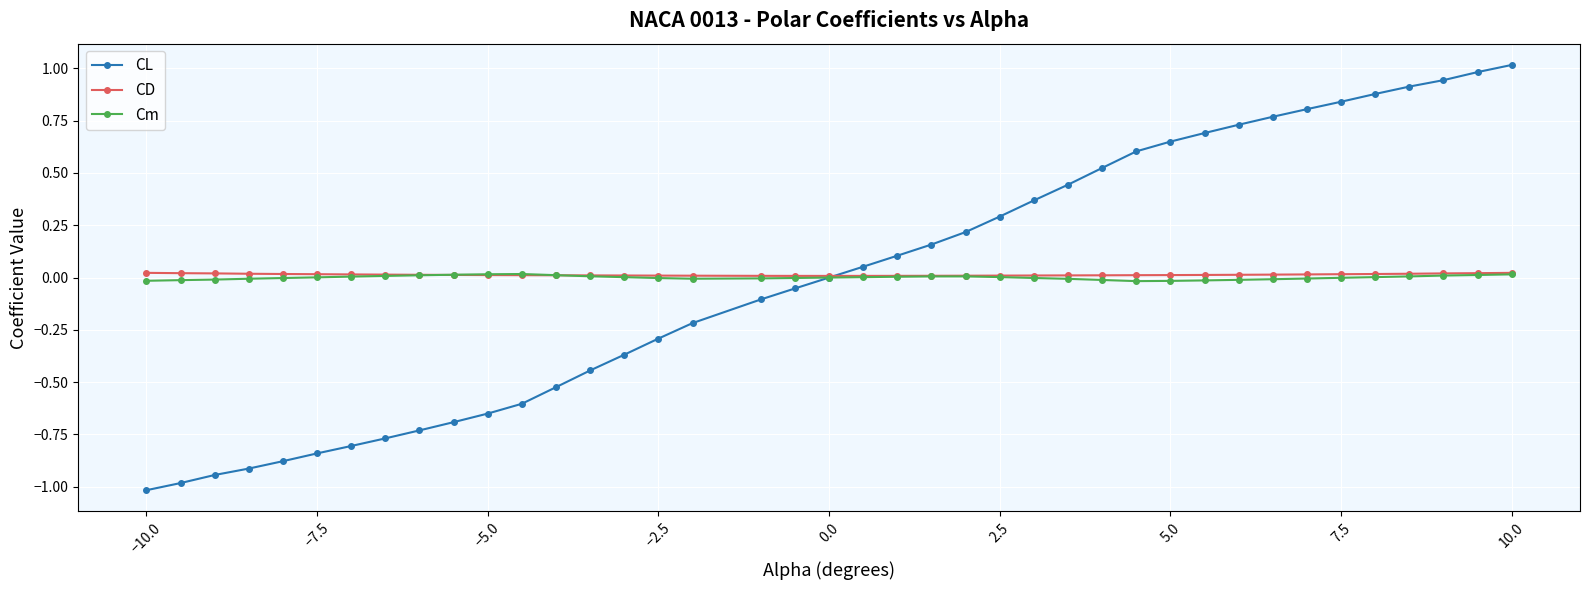

Count the number of data series in this chart.

3